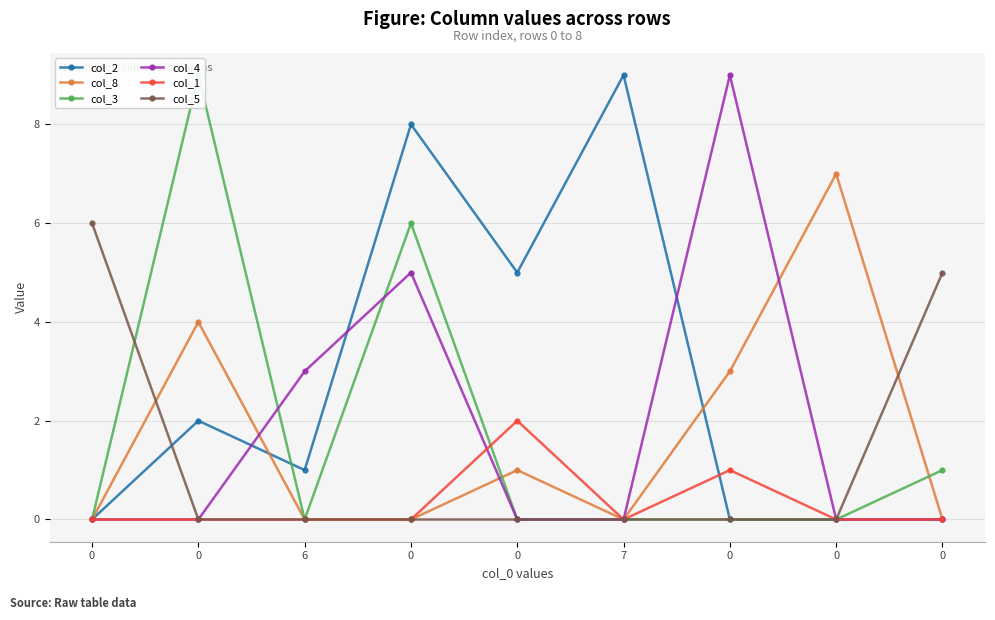

True or false: col_5 and col_1 intersect in this chart.

False